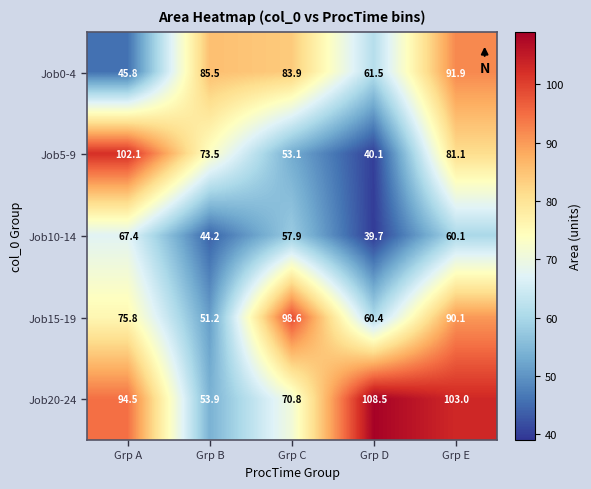

At which label does Job5-9 first exceed 73?

Grp A